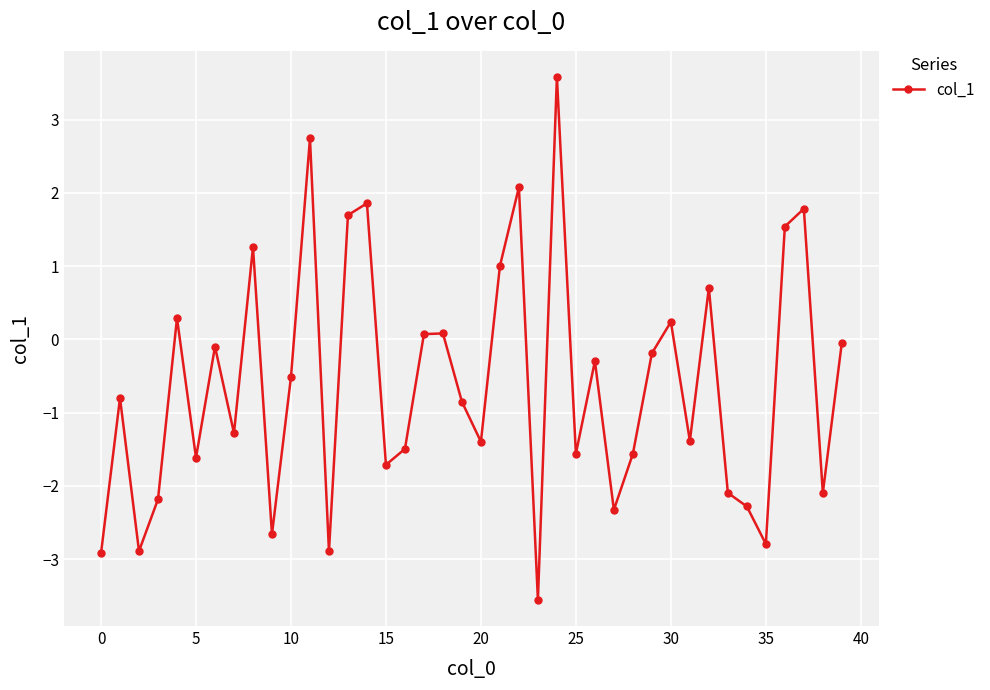

What is the value of the 33rd point from the left?

0.7